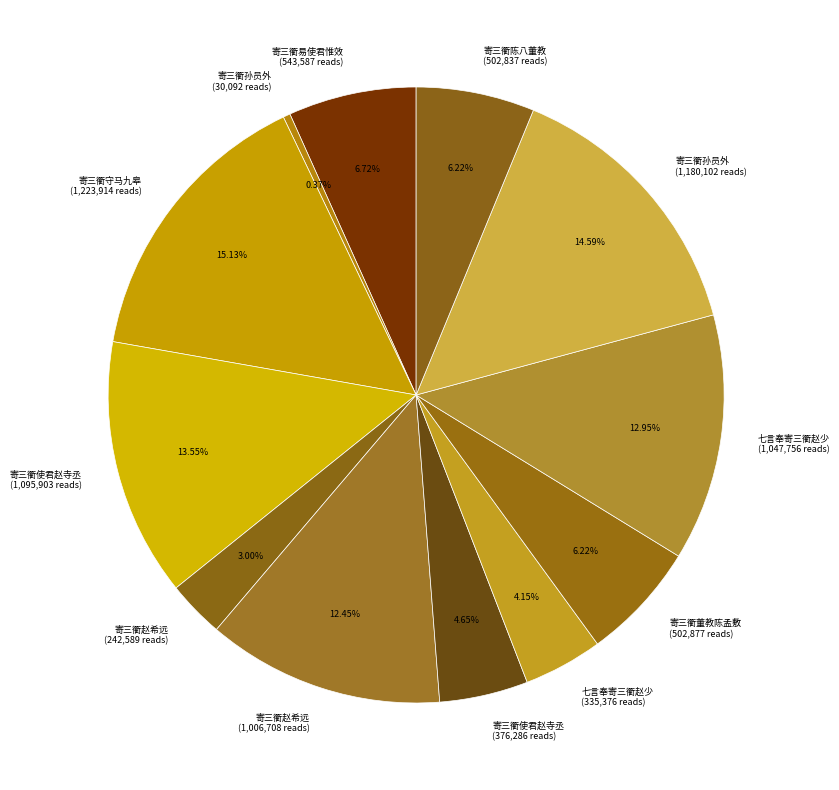

What is the largest slice in the pie chart?

寄三衢守马九皋 (1,223,914 reads)